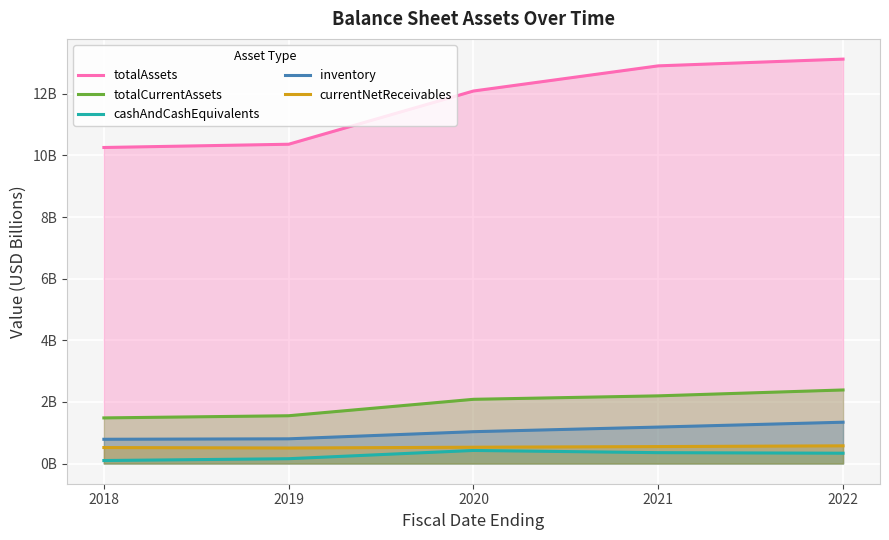

Between 2019 and 2022, which series saw the biggest shift?

totalAssets